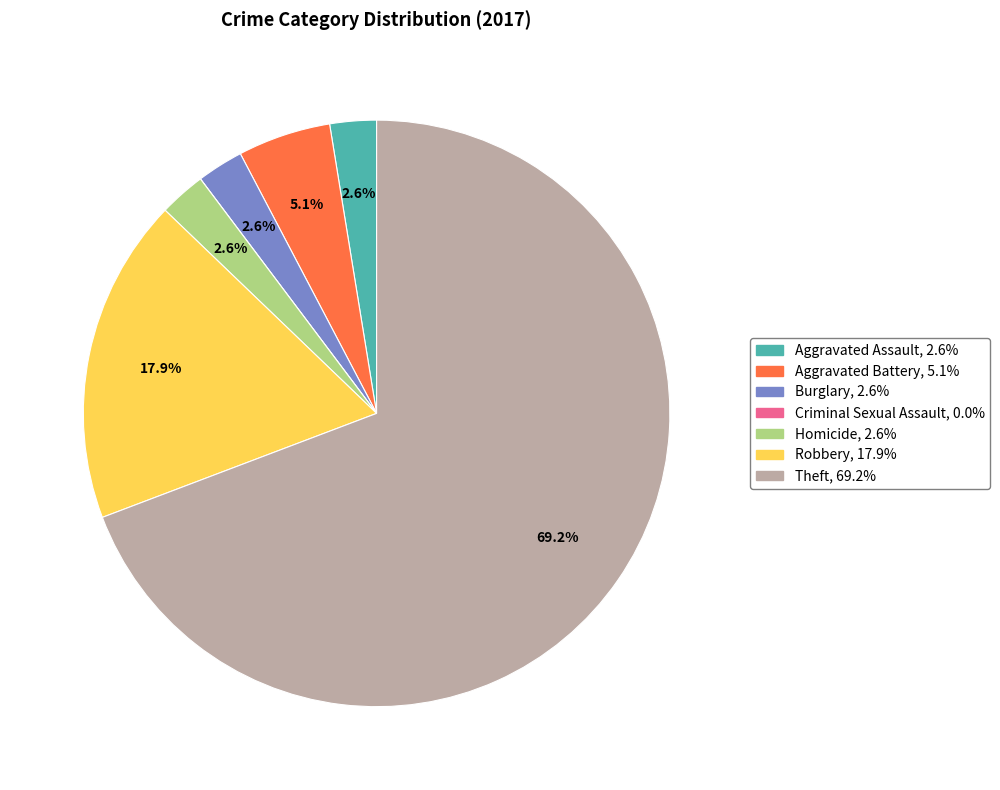

Between Theft and Burglary, which is larger?

Theft